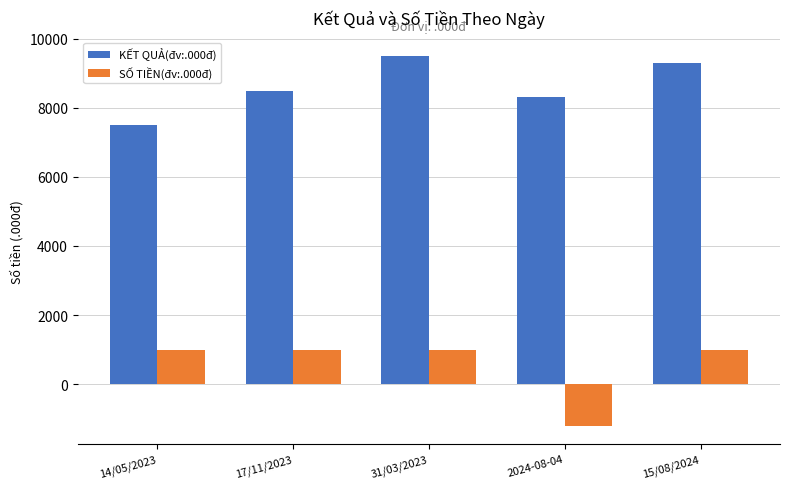

How many distinct data groups are displayed?

2